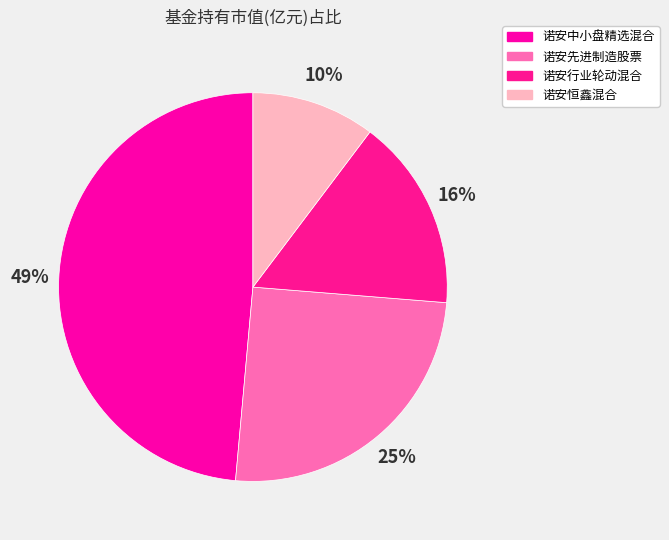

To the nearest percent, what is the combined percentage of 诺安恒鑫混合 and 诺安中小盘精选混合?

59%